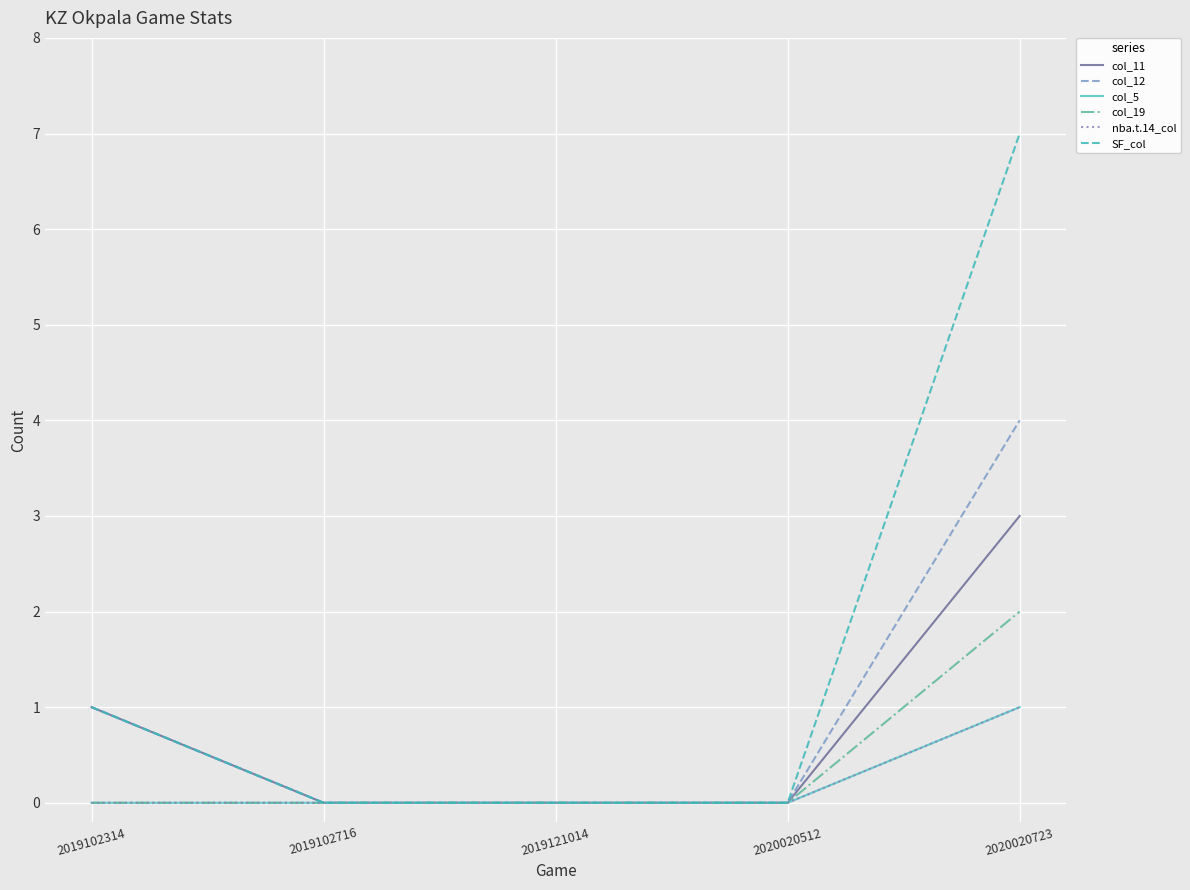

True or false: col_12 has a value of 2 at 2020020723.

False